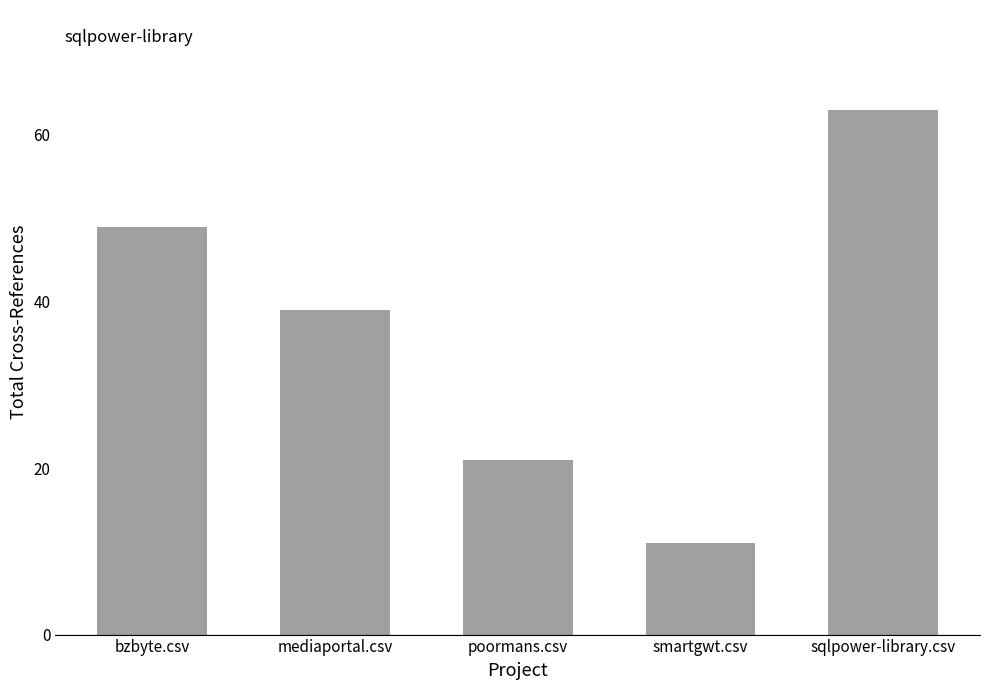

What is the sum of the values at mediaportal.csv and smartgwt.csv?

50